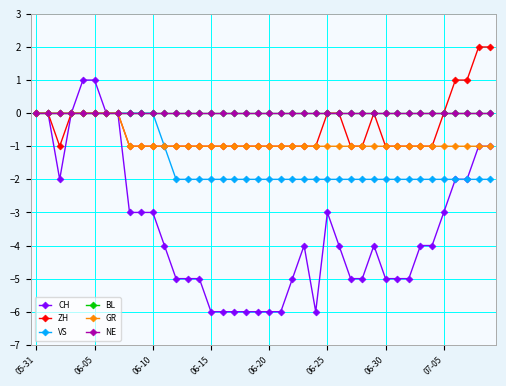

At which category does the chart reach its peak across all series?

38